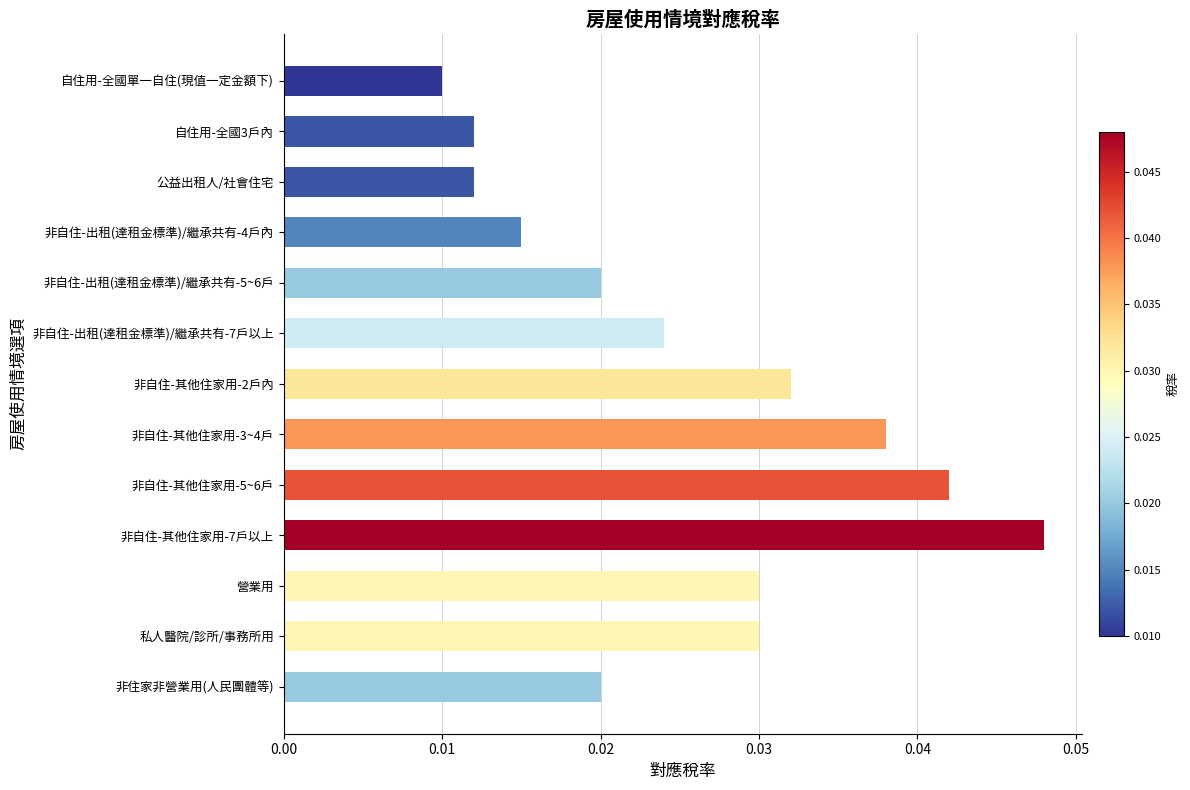

What is the label of the 7th bar from the top?

非自住-其他住家用-2戶內